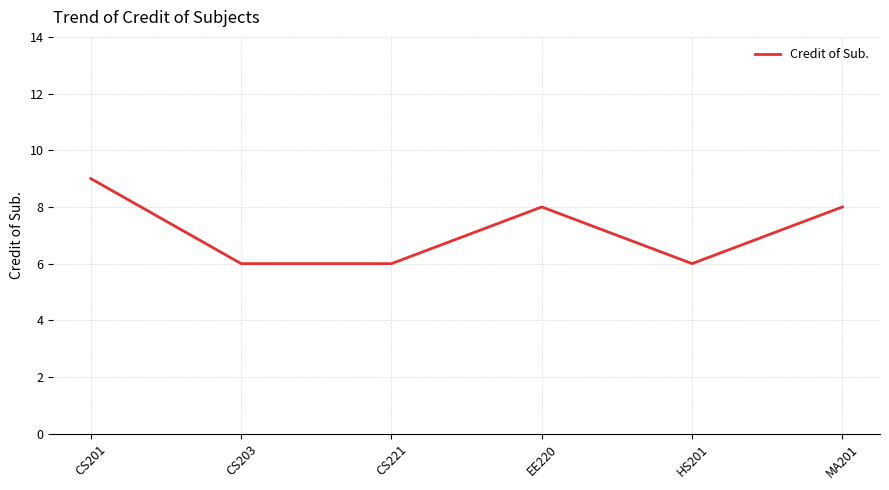

Is it true that the value at MA201 is 2?

False